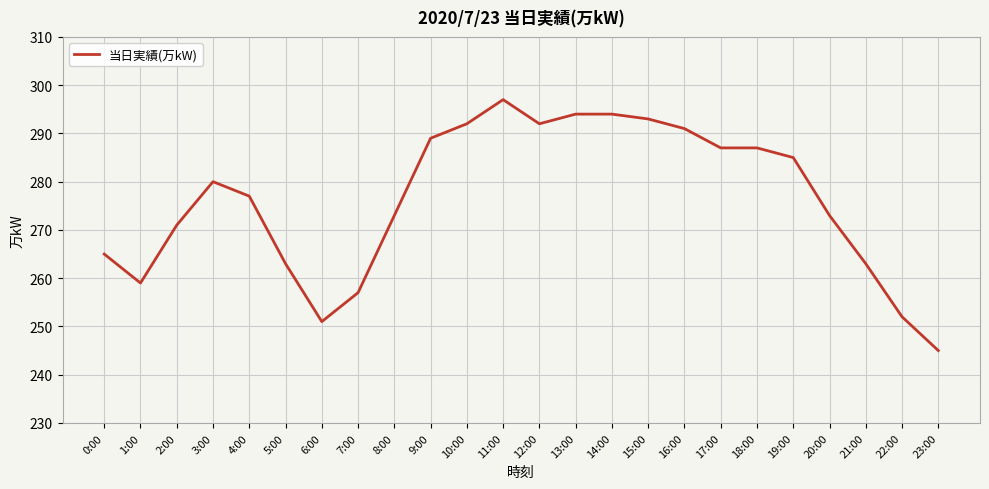

What is the greatest value displayed?

297